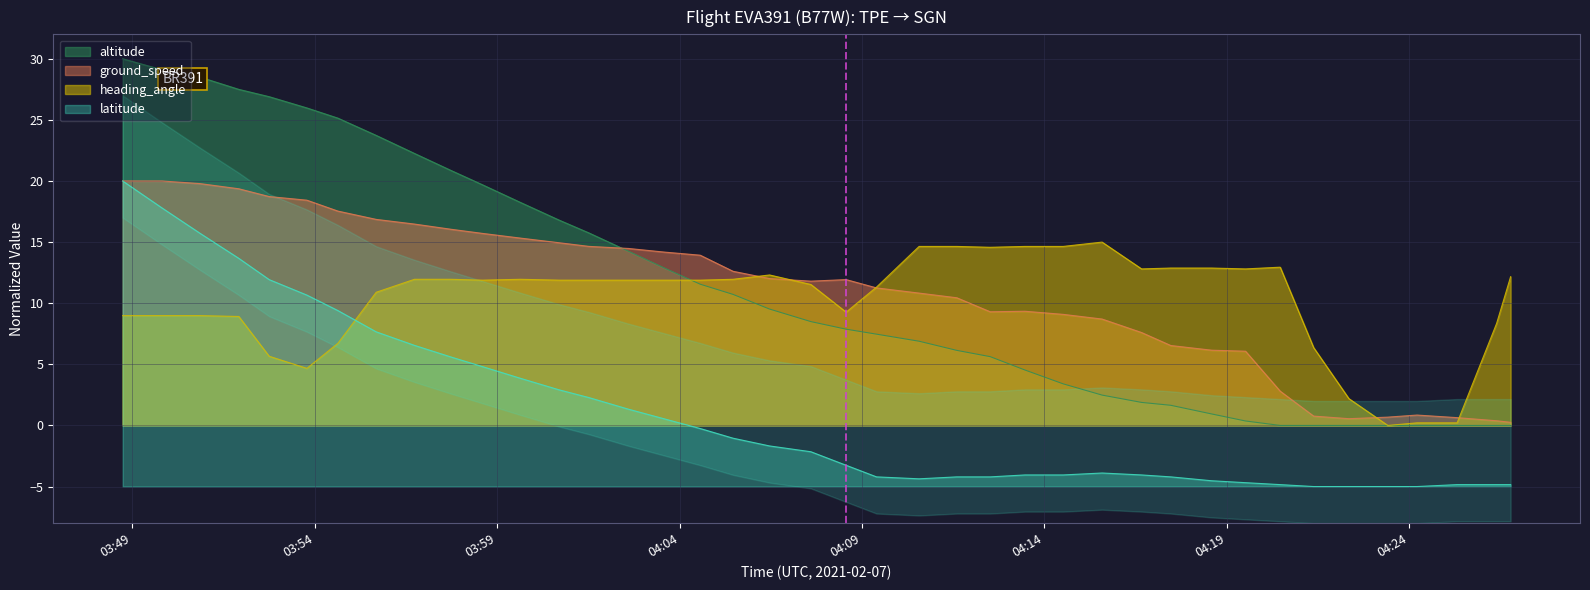

What is the maximum value for latitude?

20.0